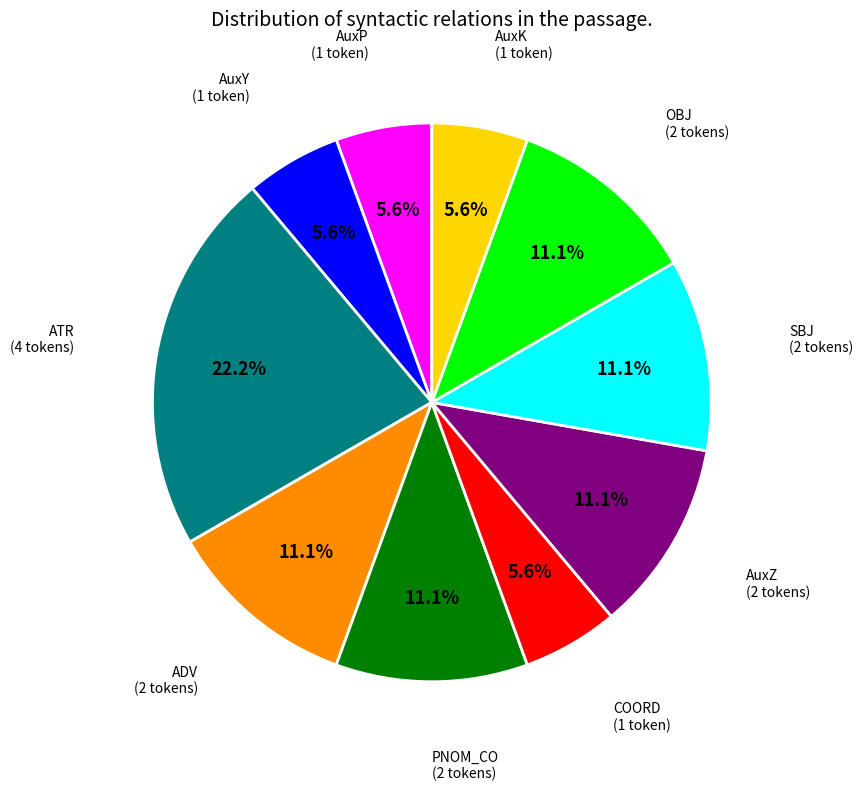

Does OBJ represent more than half of the total?

No